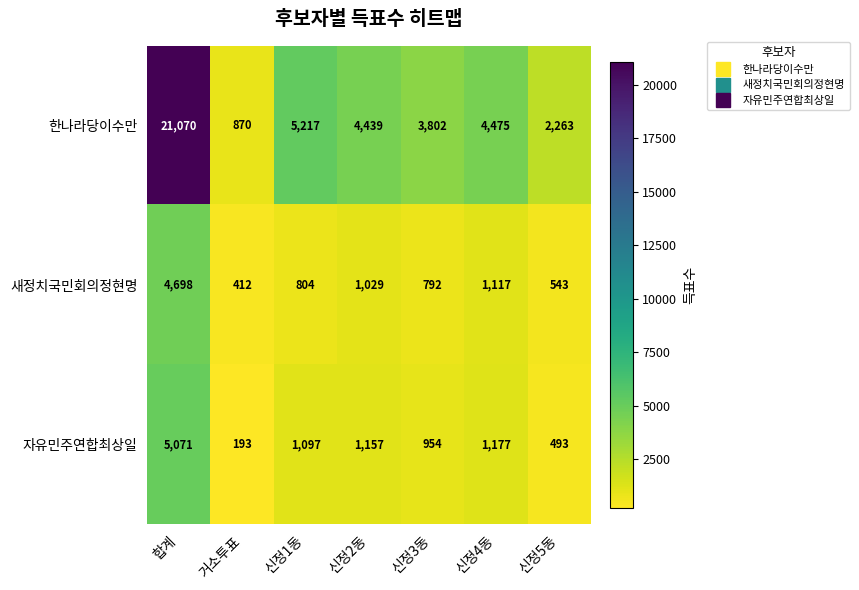

At which category is the sum across all series the highest?

합계